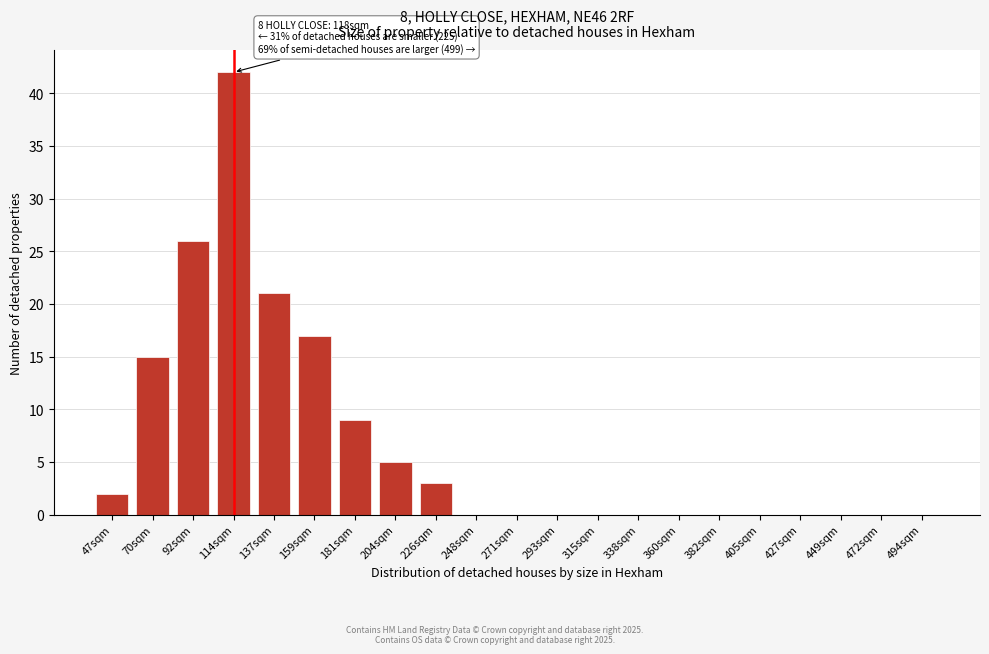

Reading left to right, what are all the values shown in this chart?

47sqm=2	70sqm=15	92sqm=26	114sqm=42	137sqm=21	159sqm=17	181sqm=9	204sqm=5	226sqm=3	248sqm=0	271sqm=0	293sqm=0	315sqm=0	338sqm=0	360sqm=0	382sqm=0	405sqm=0	427sqm=0	449sqm=0	472sqm=0	494sqm=0